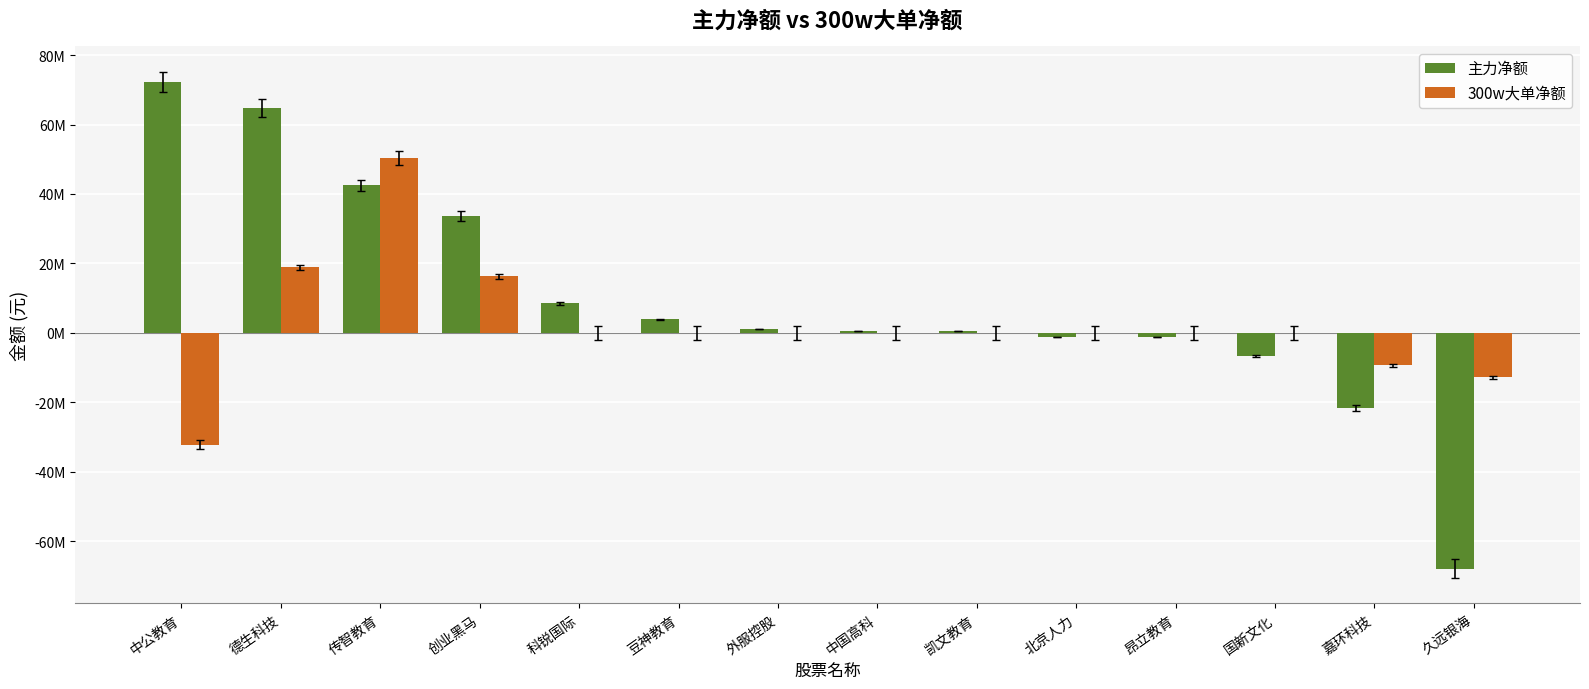

What is the difference between the highest and lowest values at 凯文教育?

486606